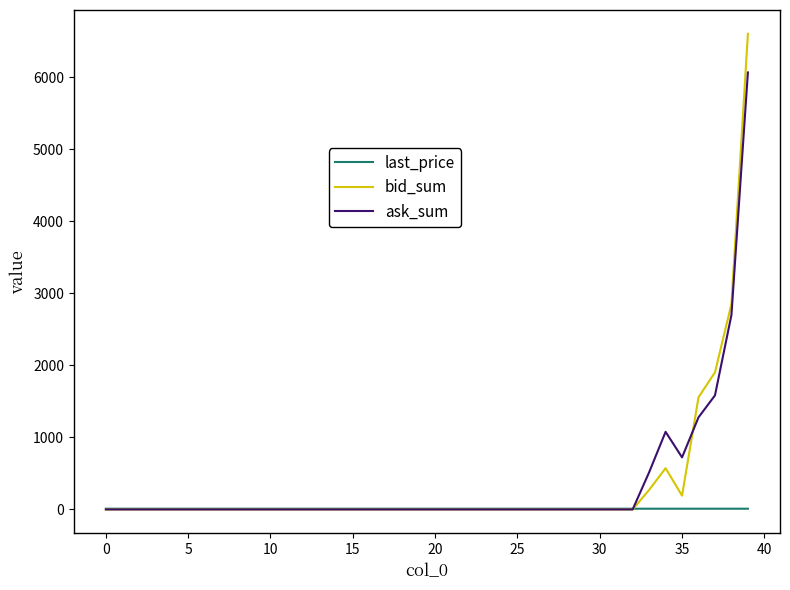

Rank the series by their maximum value, from lowest to highest.

last_price, ask_sum, bid_sum